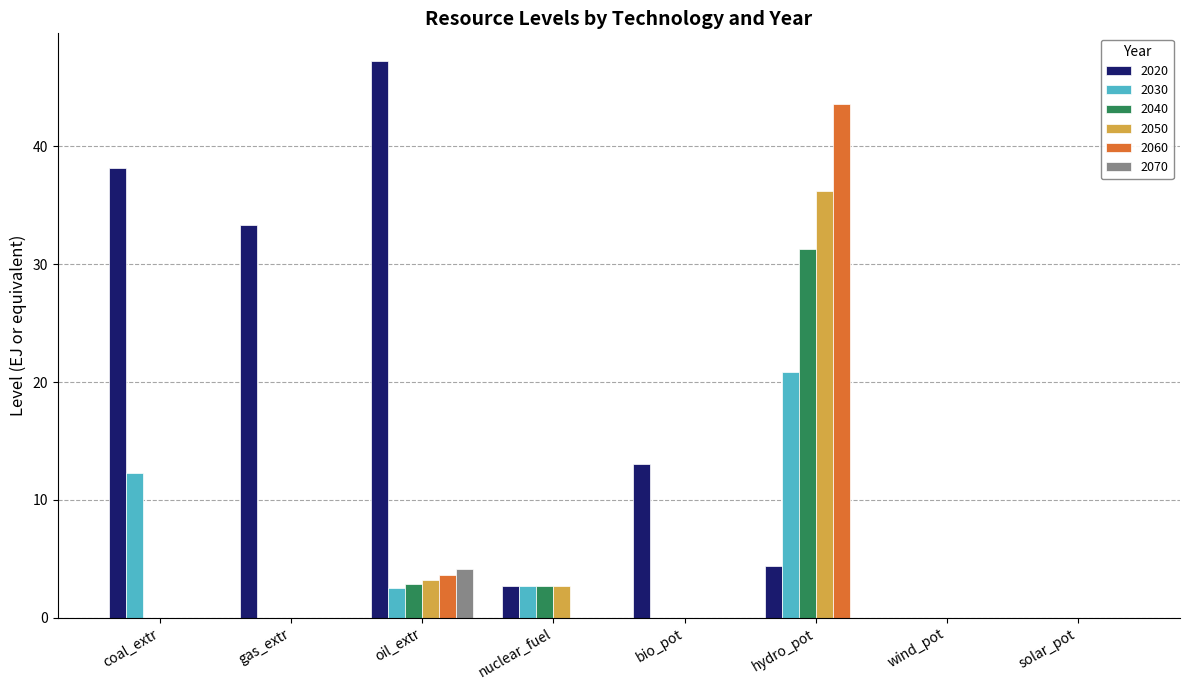

What is the total value across all series at hydro_pot?

136.3